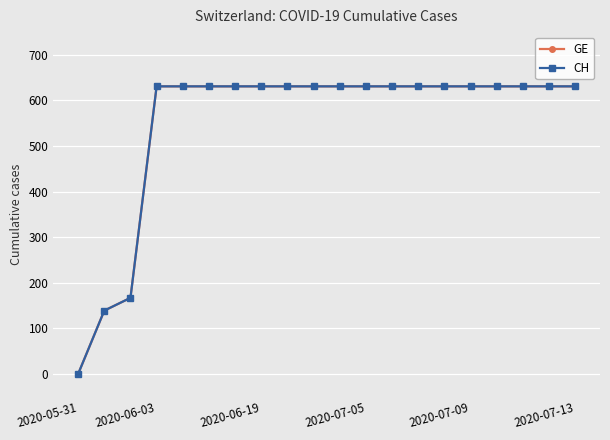

Where is GE nearest to the value 315?

2020-06-19